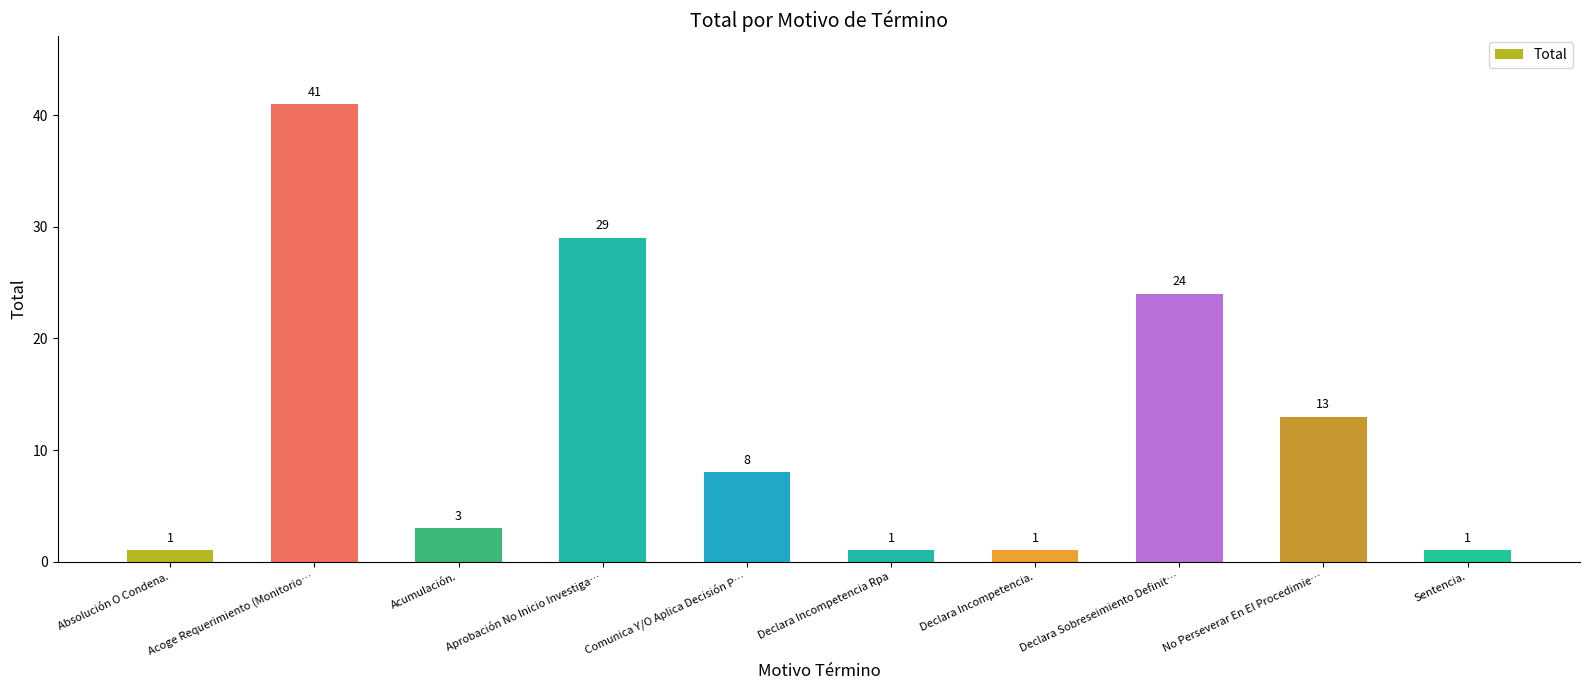

What is the change in value from Comunica Y/O Aplica Decisión P… to No Perseverar En El Procedimie…?

+5